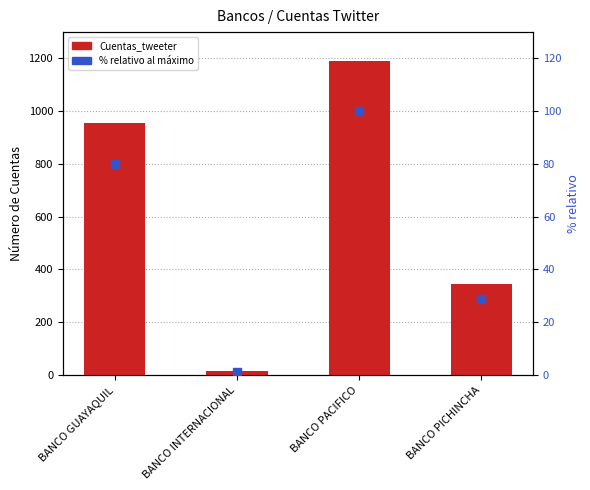

Which series reaches the maximum Y coordinate?

Cuentas_tweeter